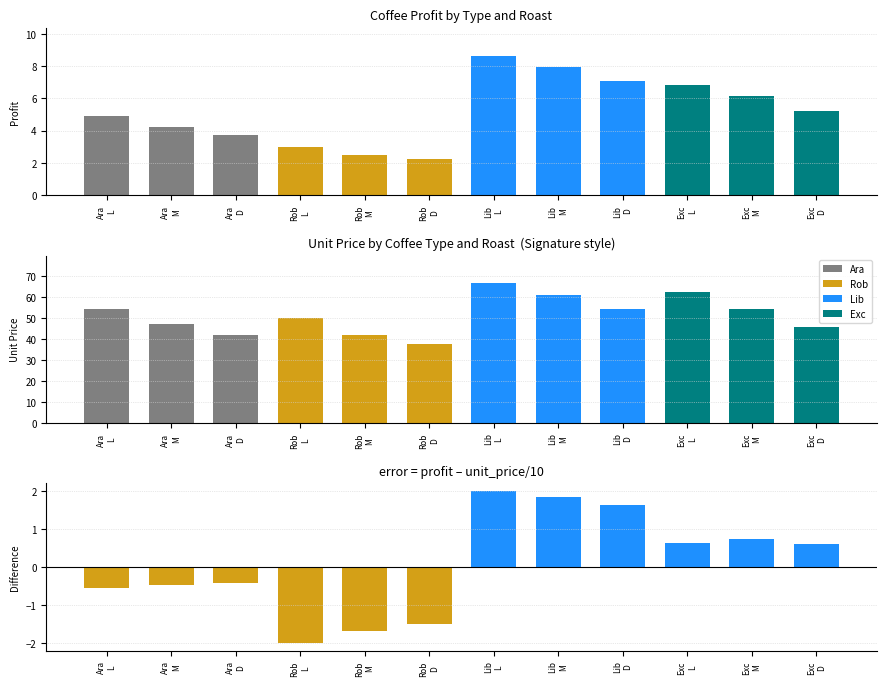

How many groups of bars are there?

12